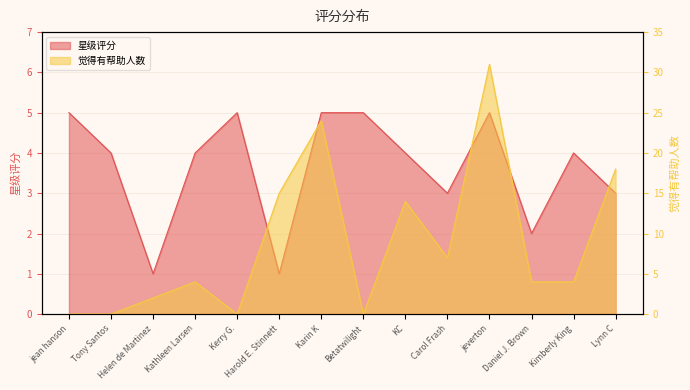

Reading left to right, transcribe all the data shown in this chart.

星级评分: jean hanson=5	Tony Santos=4	Helen de Martinez=1	Kathleen Larsen=4	Kerry G.=5	Harold E. Stinnett=1	Karin K=5	Betatwilight=5	KC=4	Carol Frash=3	jeverton=5	Daniel J. Brown=2	Kimberly King=4	Lynn C=3
觉得有帮助人数: jean hanson=0	Tony Santos=0	Helen de Martinez=2	Kathleen Larsen=4	Kerry G.=0	Harold E. Stinnett=15	Karin K=24	Betatwilight=0	KC=14	Carol Frash=7	jeverton=31	Daniel J. Brown=4	Kimberly King=4	Lynn C=18